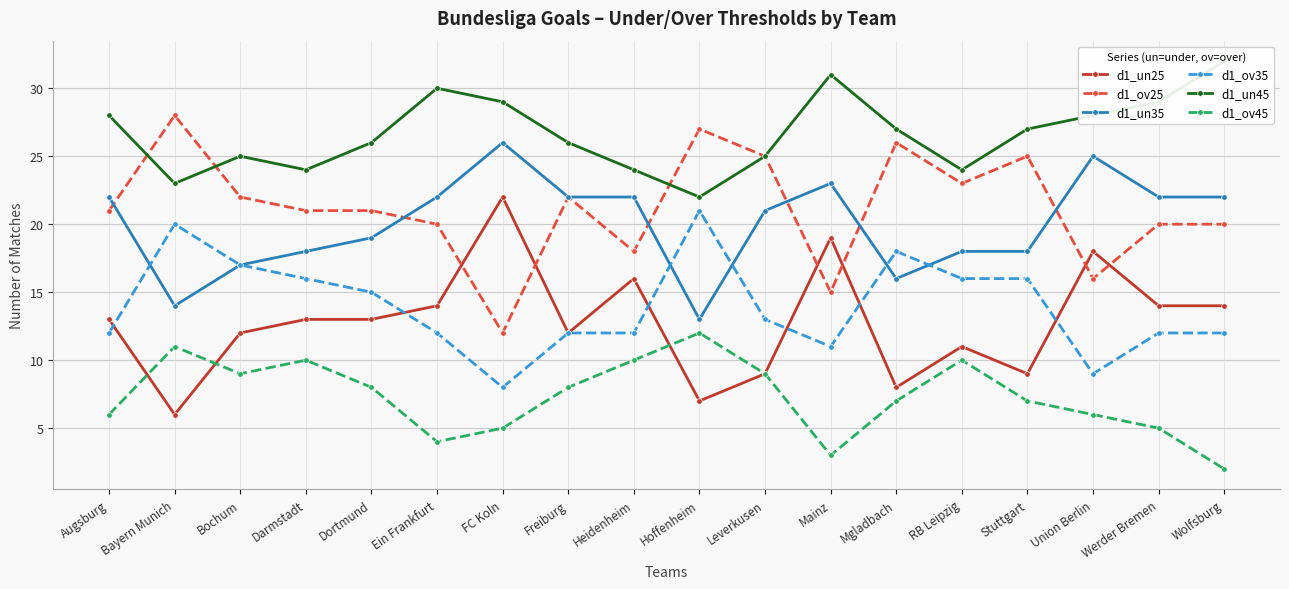

Reading left to right, extract all data points from this chart.

d1_un25: Augsburg=13	Bayern Munich=6	Bochum=12	Darmstadt=13	Dortmund=13	Ein Frankfurt=14	FC Koln=22	Freiburg=12	Heidenheim=16	Hoffenheim=7	Leverkusen=9	Mainz=19	Mgladbach=8	RB Leipzig=11	Stuttgart=9	Union Berlin=18	Werder Bremen=14	Wolfsburg=14
d1_ov25: Augsburg=21	Bayern Munich=28	Bochum=22	Darmstadt=21	Dortmund=21	Ein Frankfurt=20	FC Koln=12	Freiburg=22	Heidenheim=18	Hoffenheim=27	Leverkusen=25	Mainz=15	Mgladbach=26	RB Leipzig=23	Stuttgart=25	Union Berlin=16	Werder Bremen=20	Wolfsburg=20
d1_un35: Augsburg=22	Bayern Munich=14	Bochum=17	Darmstadt=18	Dortmund=19	Ein Frankfurt=22	FC Koln=26	Freiburg=22	Heidenheim=22	Hoffenheim=13	Leverkusen=21	Mainz=23	Mgladbach=16	RB Leipzig=18	Stuttgart=18	Union Berlin=25	Werder Bremen=22	Wolfsburg=22
d1_ov35: Augsburg=12	Bayern Munich=20	Bochum=17	Darmstadt=16	Dortmund=15	Ein Frankfurt=12	FC Koln=8	Freiburg=12	Heidenheim=12	Hoffenheim=21	Leverkusen=13	Mainz=11	Mgladbach=18	RB Leipzig=16	Stuttgart=16	Union Berlin=9	Werder Bremen=12	Wolfsburg=12
d1_un45: Augsburg=28	Bayern Munich=23	Bochum=25	Darmstadt=24	Dortmund=26	Ein Frankfurt=30	FC Koln=29	Freiburg=26	Heidenheim=24	Hoffenheim=22	Leverkusen=25	Mainz=31	Mgladbach=27	RB Leipzig=24	Stuttgart=27	Union Berlin=28	Werder Bremen=29	Wolfsburg=32
d1_ov45: Augsburg=6	Bayern Munich=11	Bochum=9	Darmstadt=10	Dortmund=8	Ein Frankfurt=4	FC Koln=5	Freiburg=8	Heidenheim=10	Hoffenheim=12	Leverkusen=9	Mainz=3	Mgladbach=7	RB Leipzig=10	Stuttgart=7	Union Berlin=6	Werder Bremen=5	Wolfsburg=2